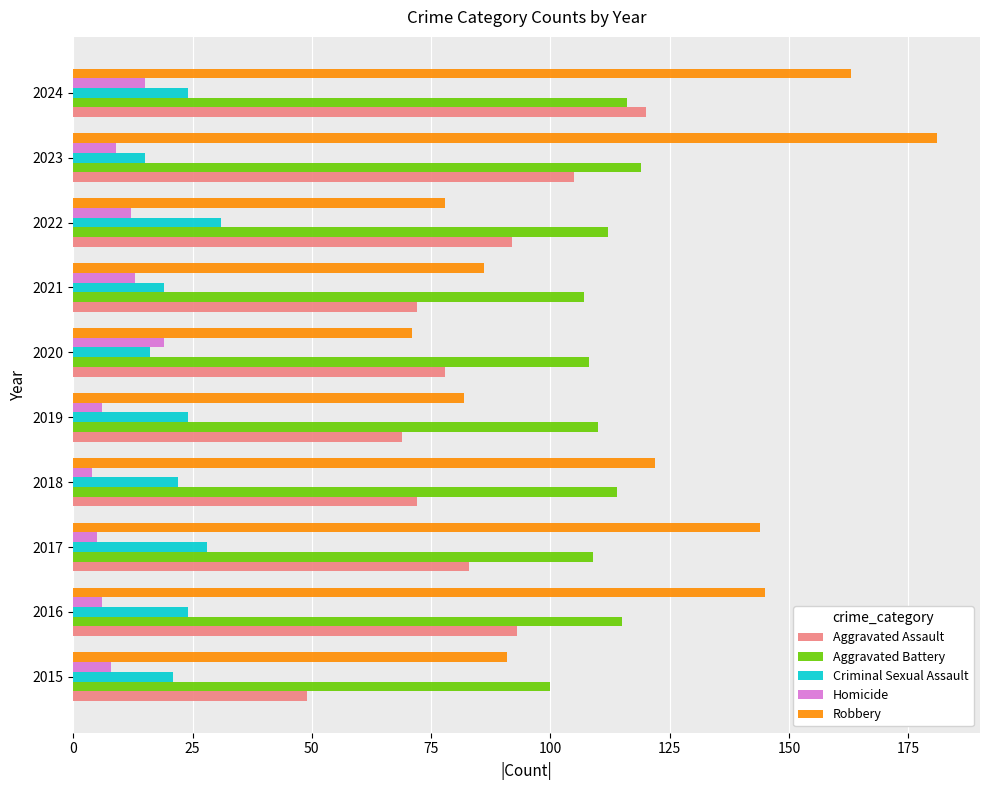

At which label does Aggravated Assault reach its minimum?

2015